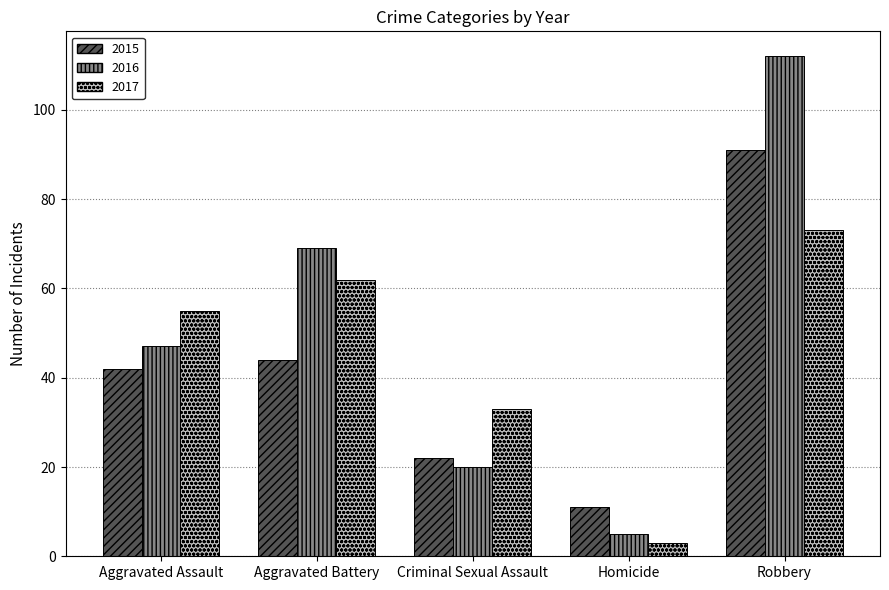

Which series changed the most between Aggravated Assault and Robbery?

2016